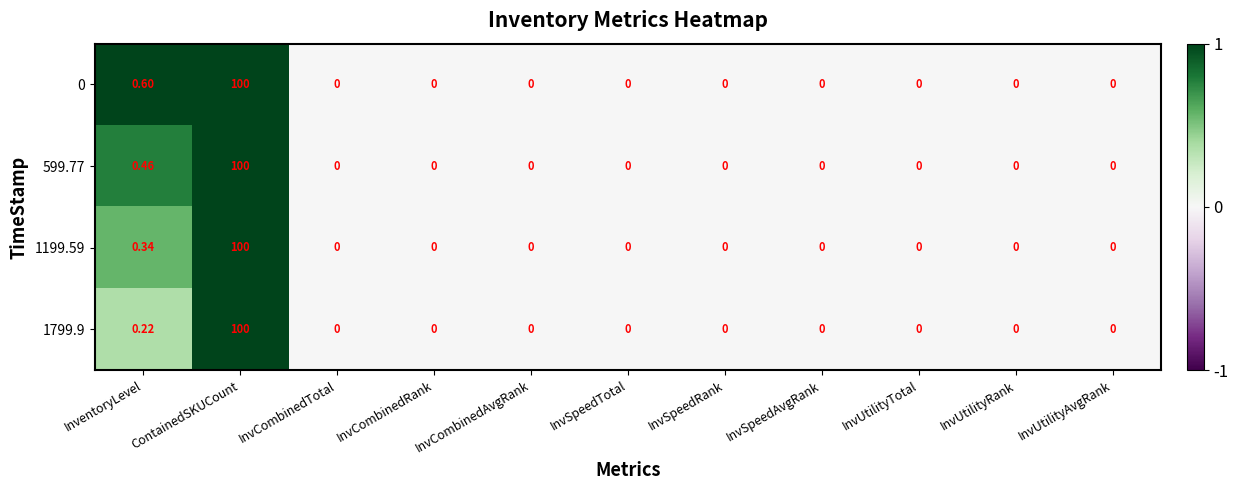

At which label is 1799.9 closest to 50?

InventoryLevel